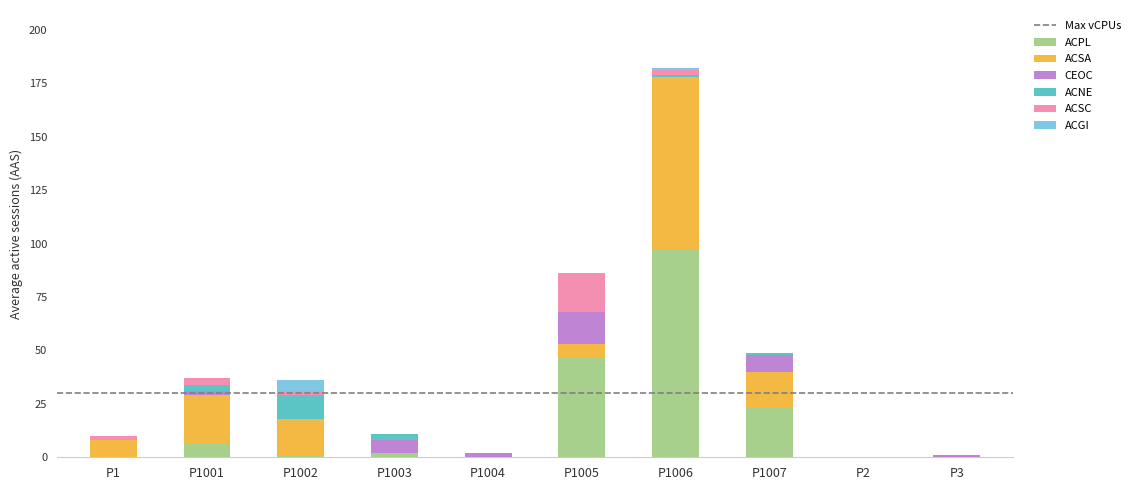

What is the total value across all series at P1006?

182